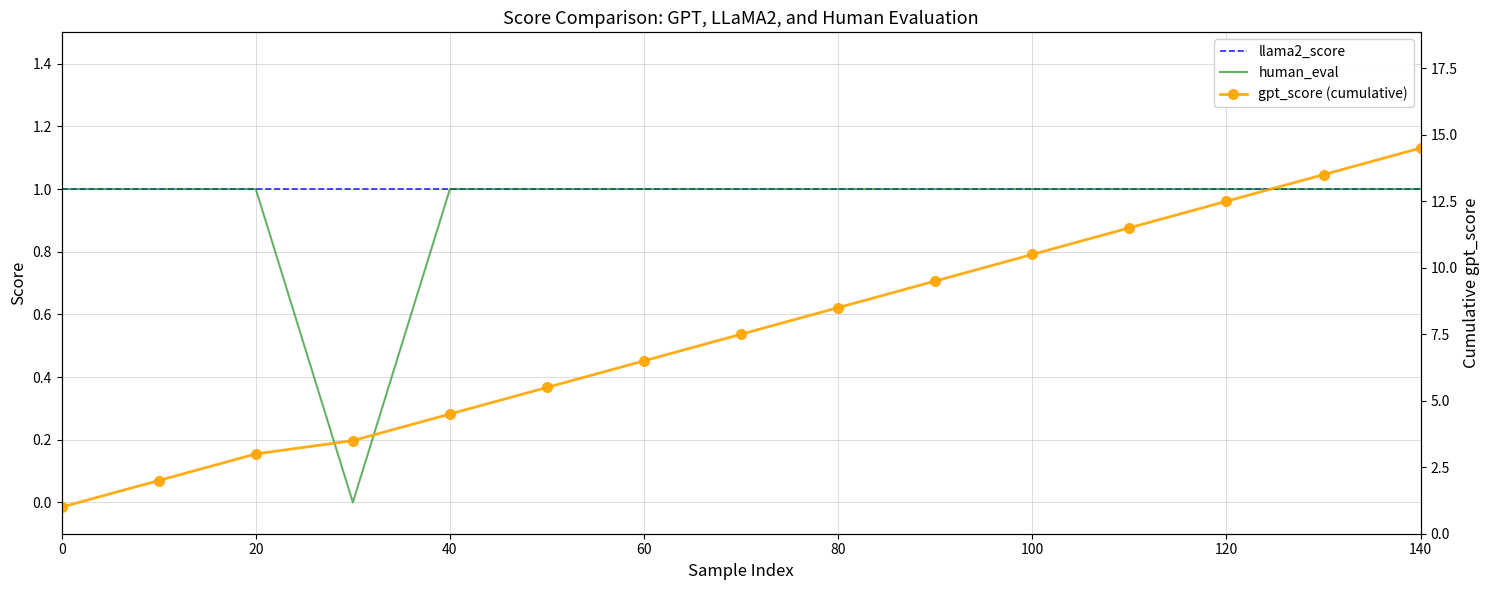

Which series changed the most between 20 and 8?

gpt_score (cumulative)